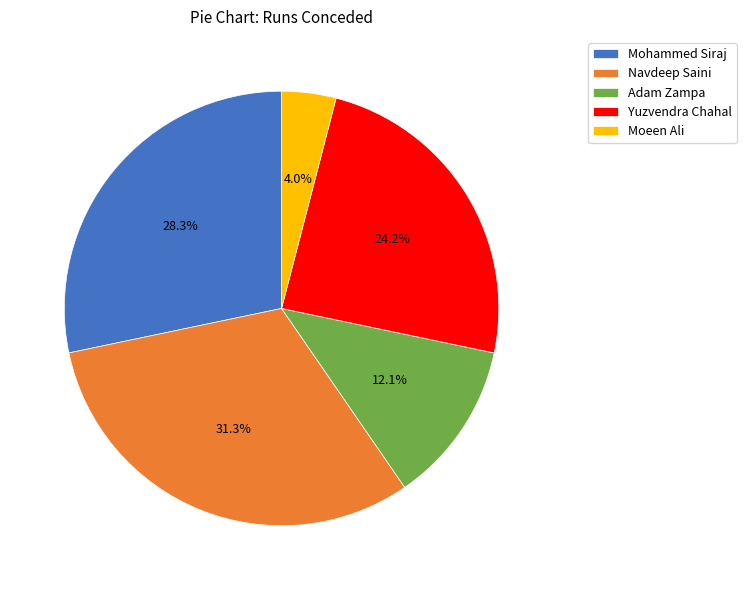

To the nearest percent, what percentage of the pie is Moeen Ali?

4%